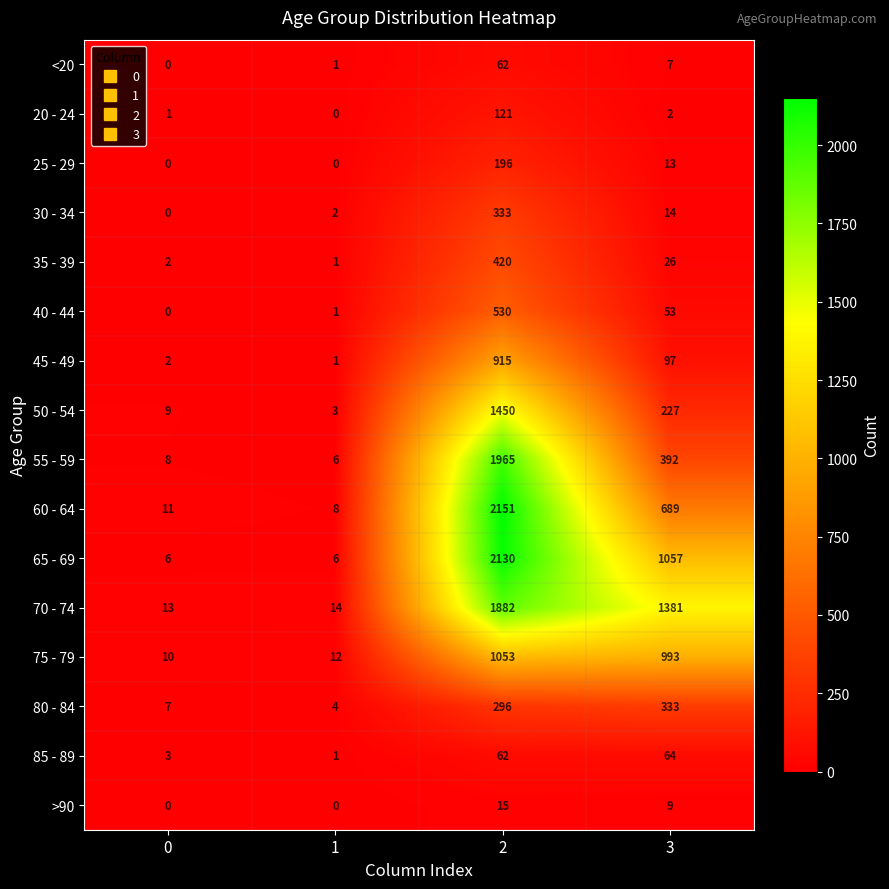

What is the spread (max minus min) of values at 3?

1379